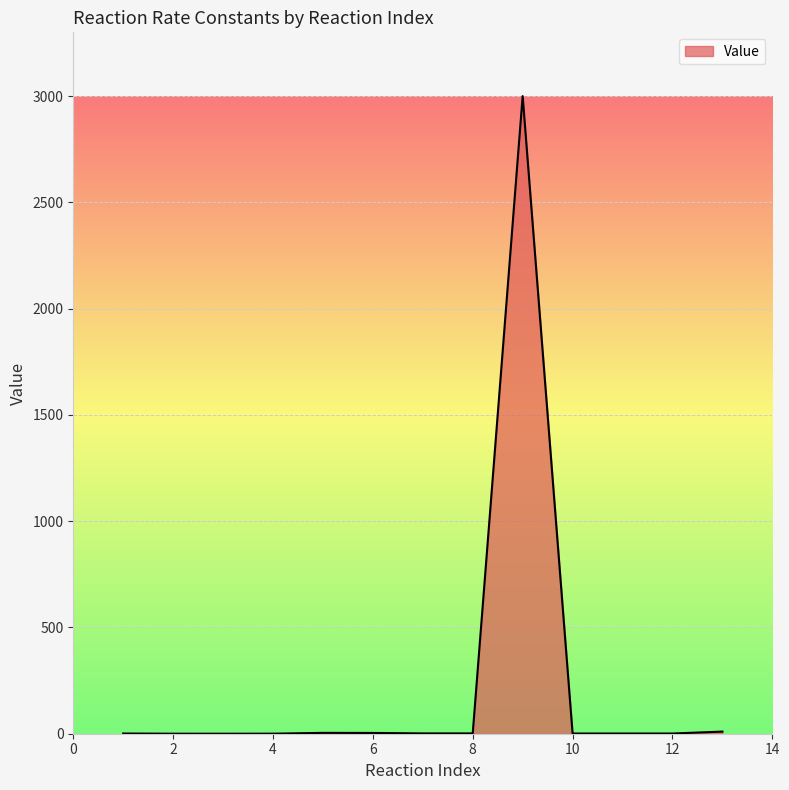

What is the maximum value shown in the chart?

3000.0